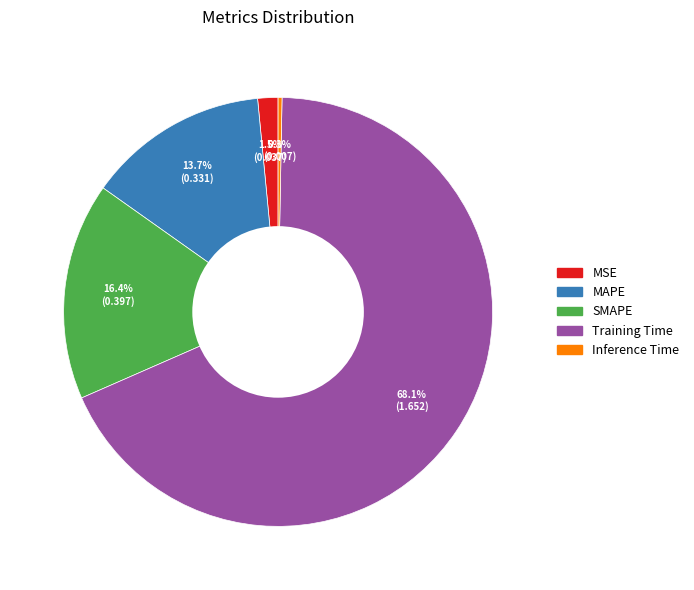

To the nearest percent, what percentage of the pie is MAPE?

14%